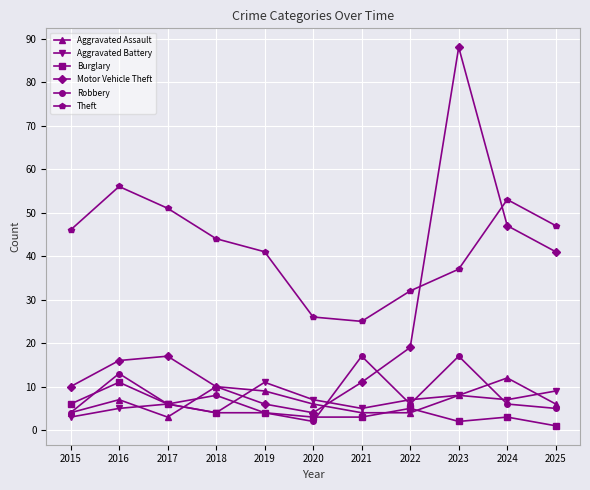

True or false: Aggravated Assault has a value of 12 at 2019.

False